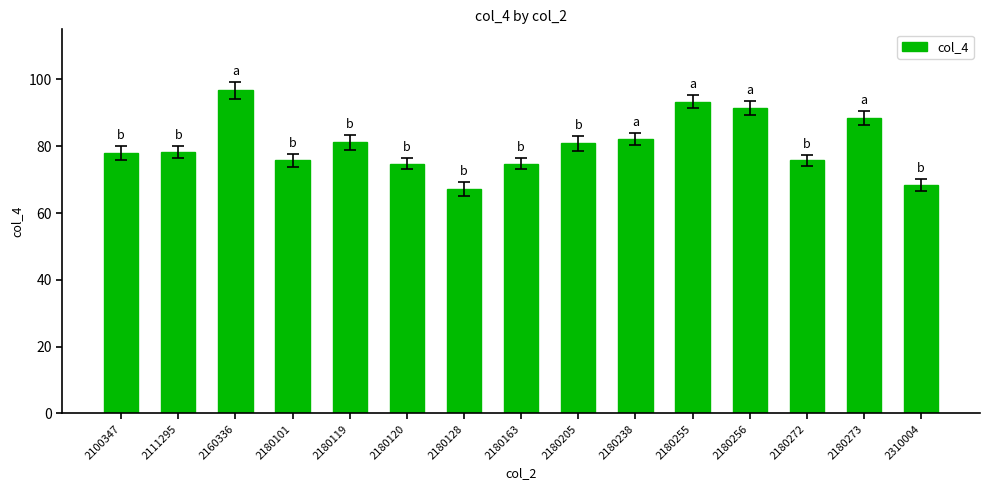

Is it true that the value at 2100347 is 77.9?

True